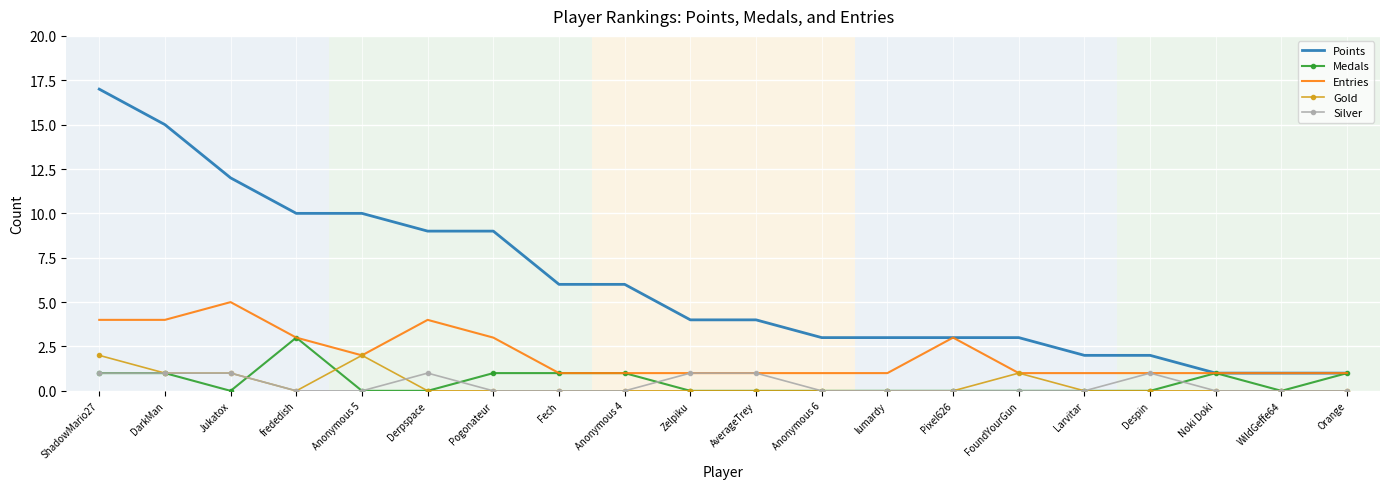

Is it true that Silver equals 1 at WildGeffe64?

False